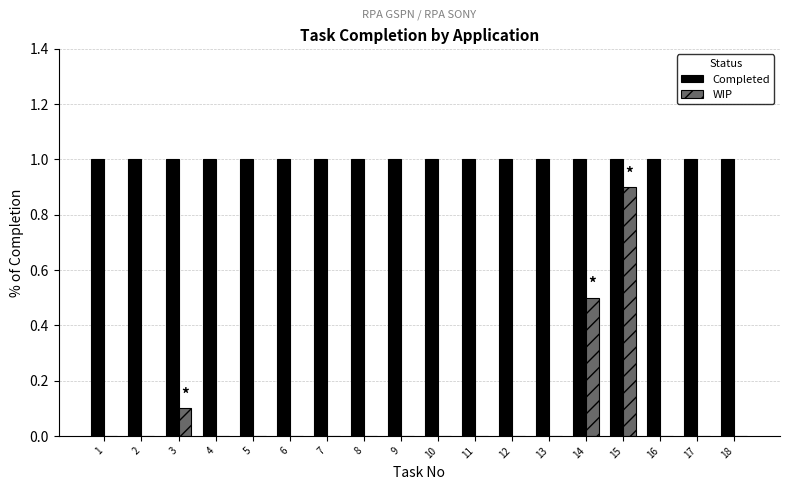

What are all the series names shown in the legend?

Completed, WIP